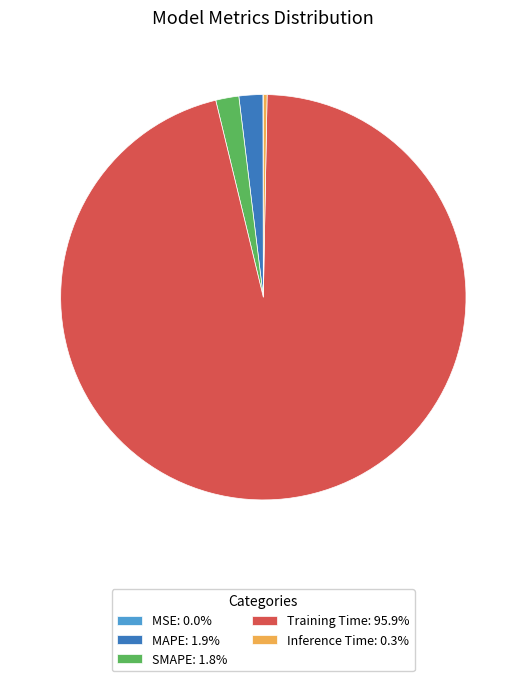

What is the majority slice?

Training Time